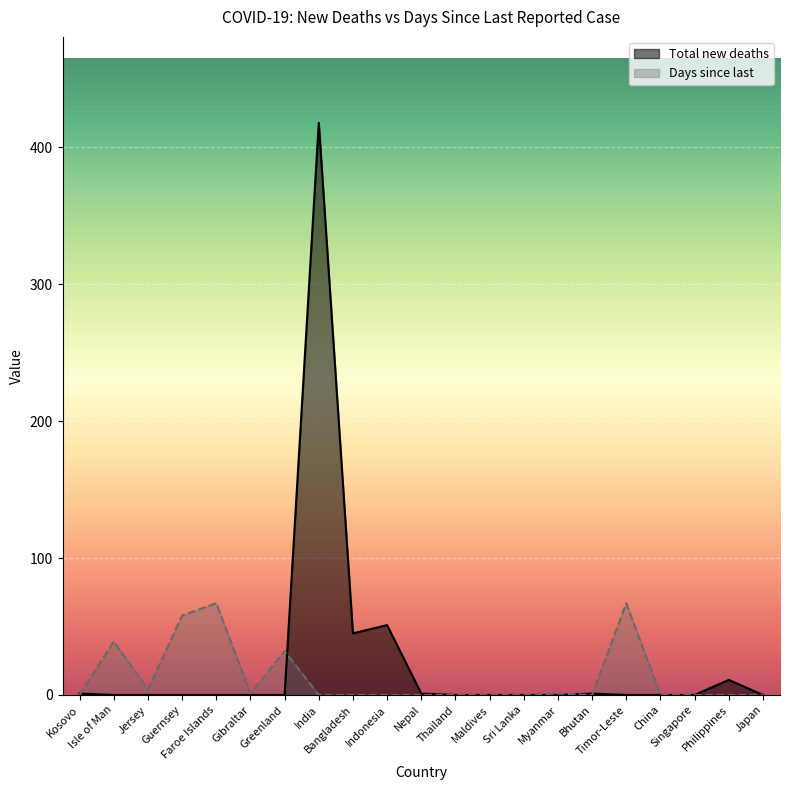

Which has a higher value, Isle of Man or Indonesia?

Indonesia